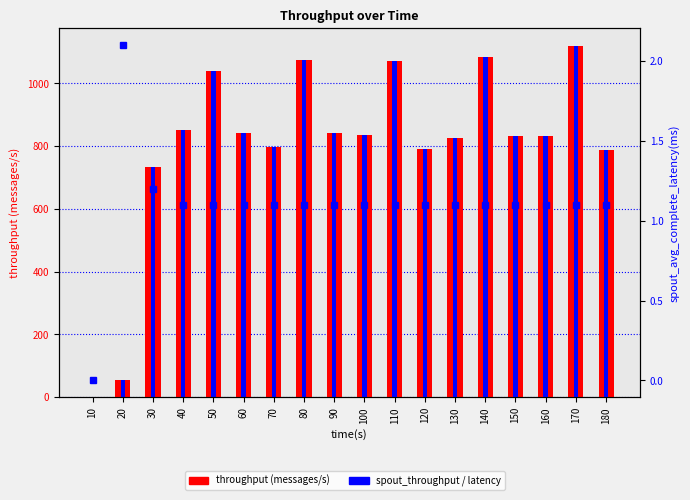

At how many categories does at least one series exceed 48?

17